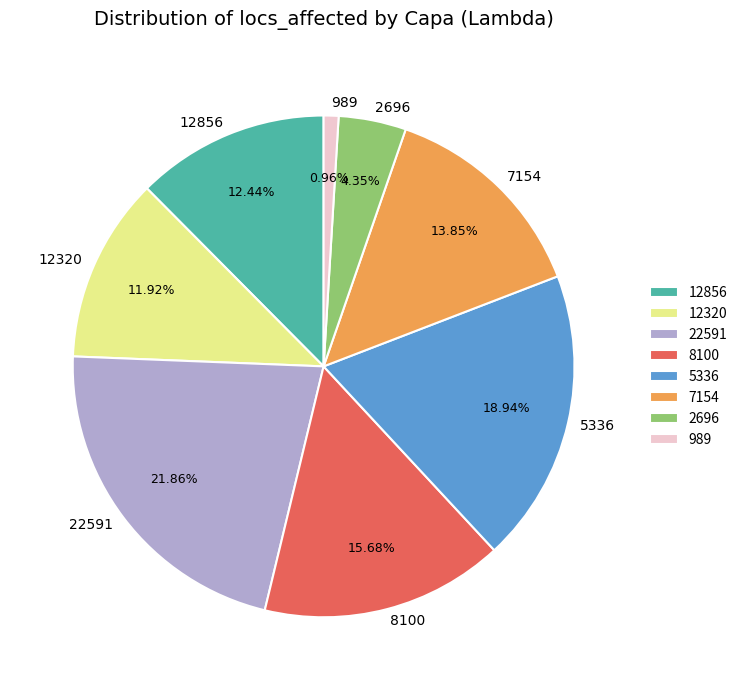

Which slice is the smallest?

989